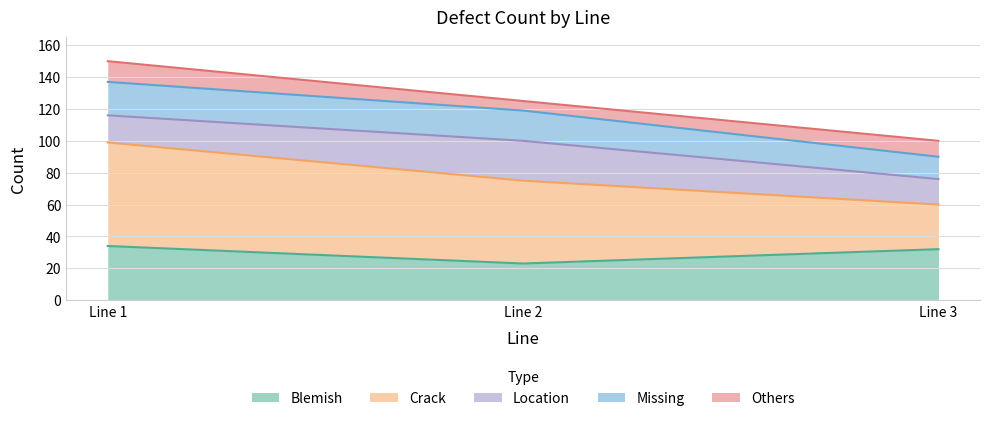

What is the difference between the second highest and minimum values in the Blemish series?

9